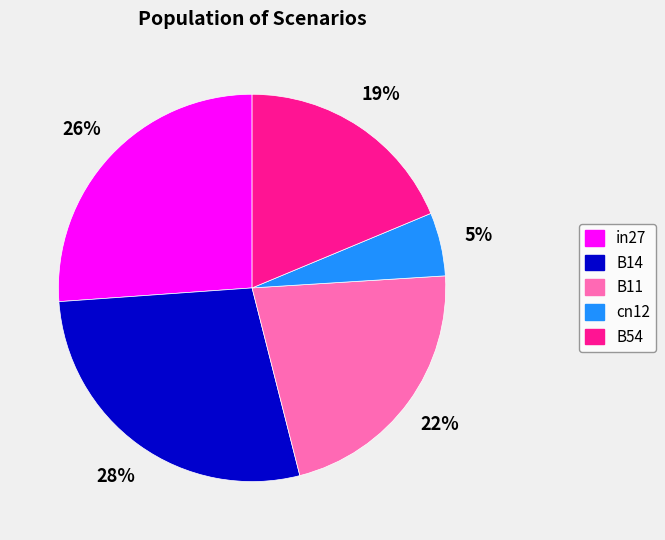

Do cn12 and in27 together represent more than half of the pie?

No